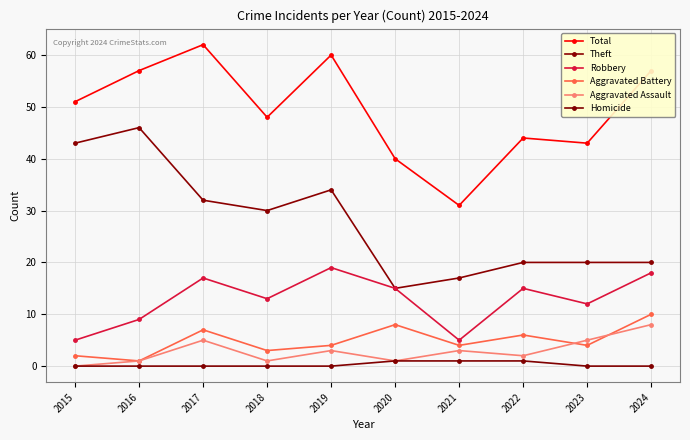

At which category does the chart reach its minimum across all series?

2015